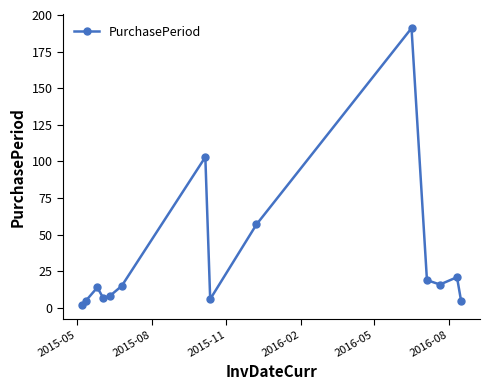

What is the value of the 11th point from the left?

19